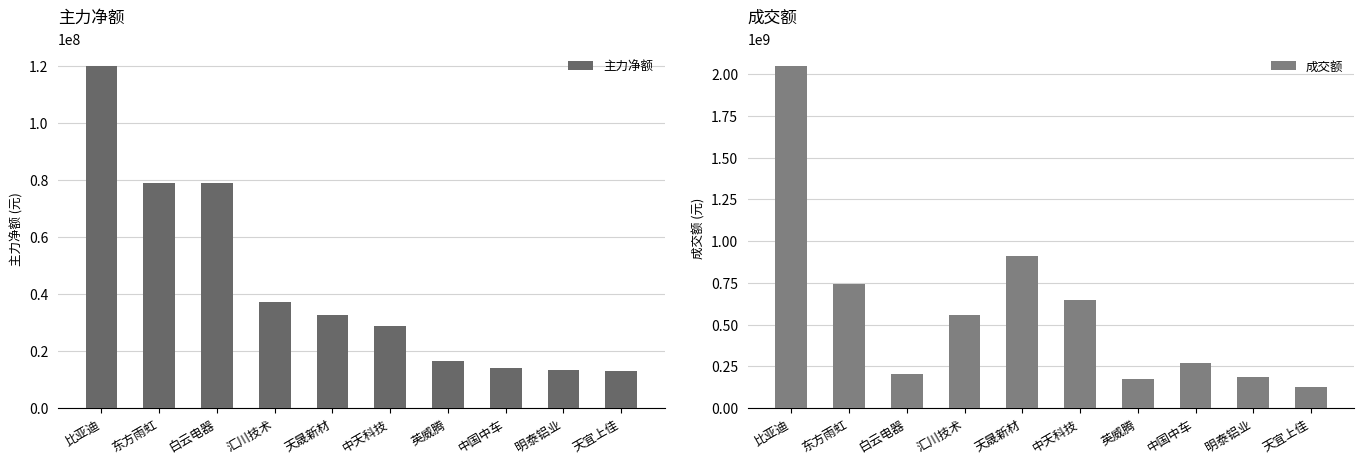

How many data points in 成交额 are less than 555386418?

5